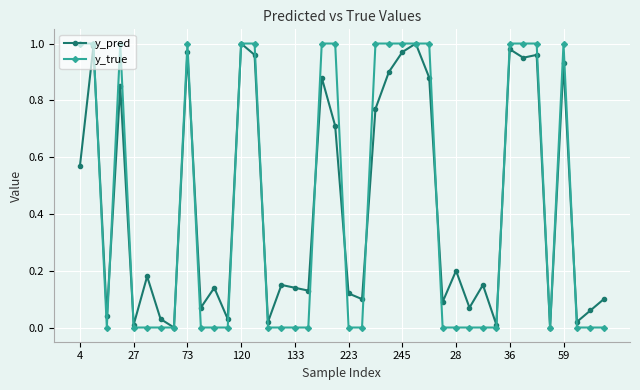

True or false: y_pred has more than 2 interior local peaks.

True